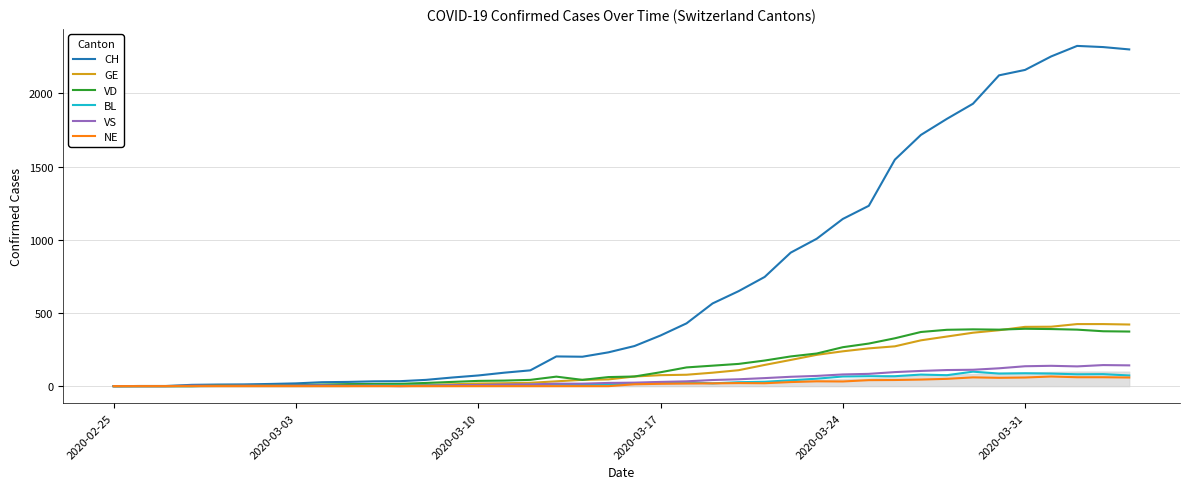

Which series has the largest range (max minus min)?

CH